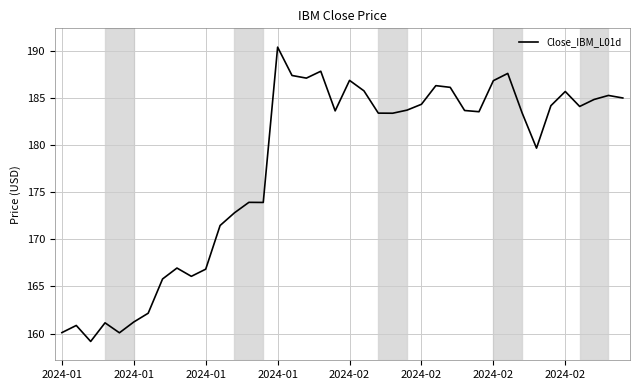

What is the difference between the maximum and minimum values?

31.3